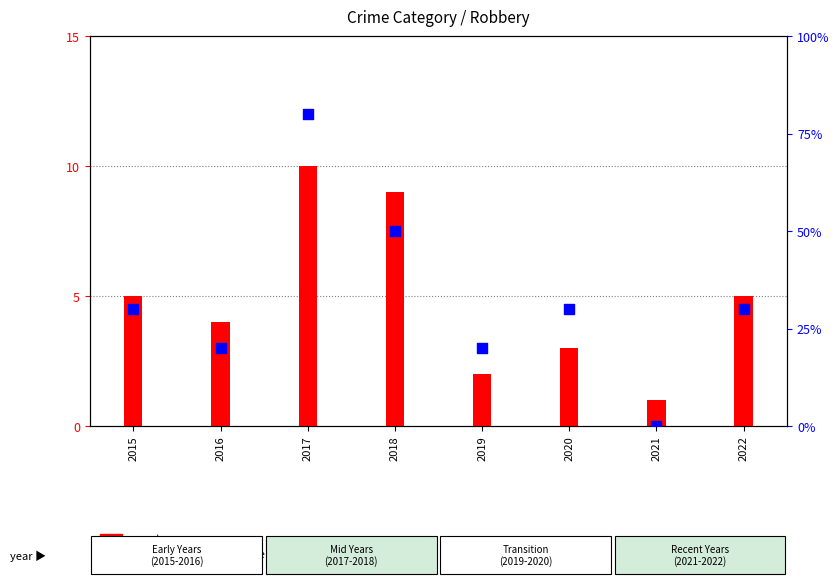

What is the total value across all series at 2020?

33